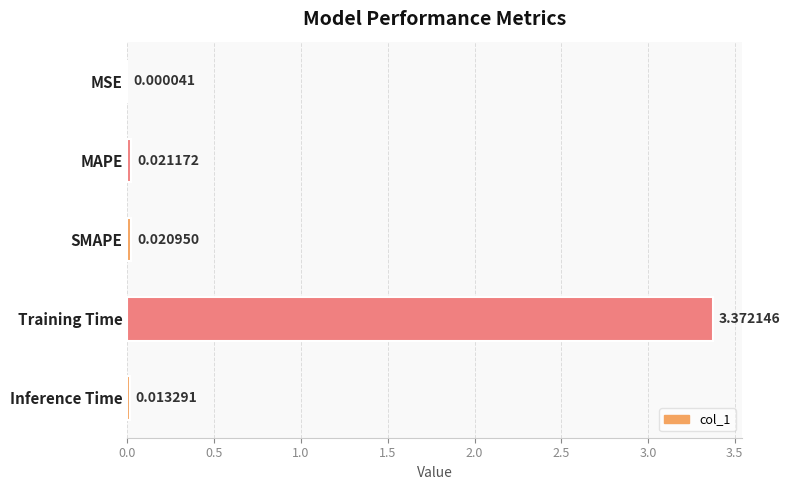

At which category does the chart reach its peak across all series?

Training Time